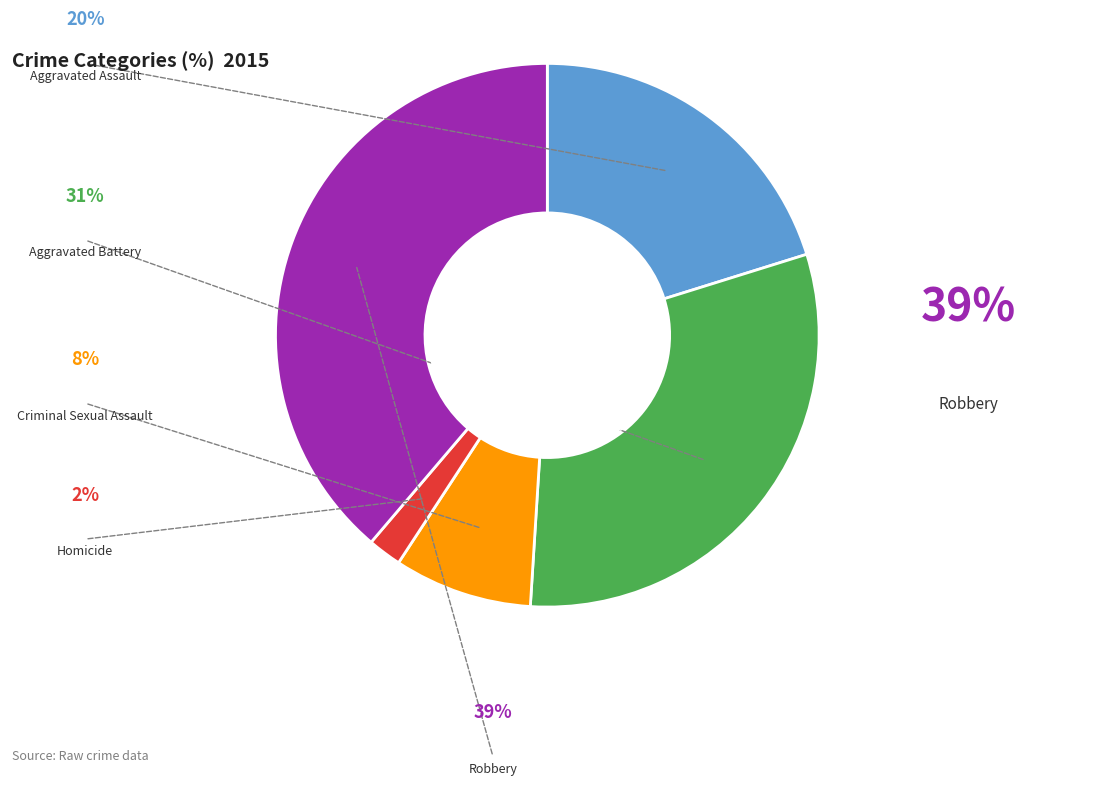

Is there a majority slice in this chart?

No